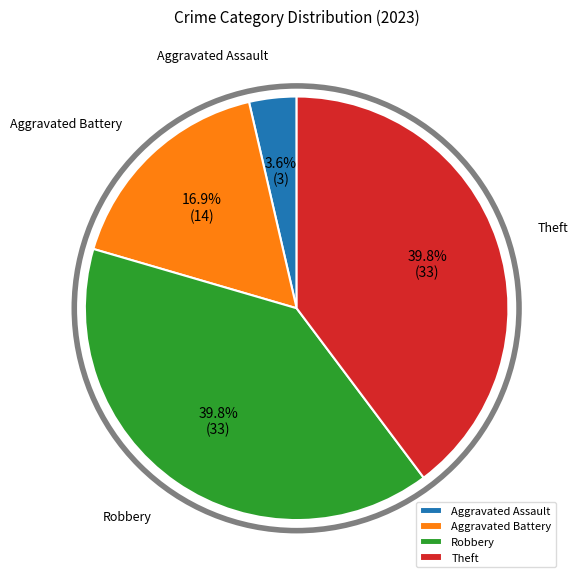

What is the ratio of the value at Aggravated Battery to the value at Aggravated Assault?

4.7